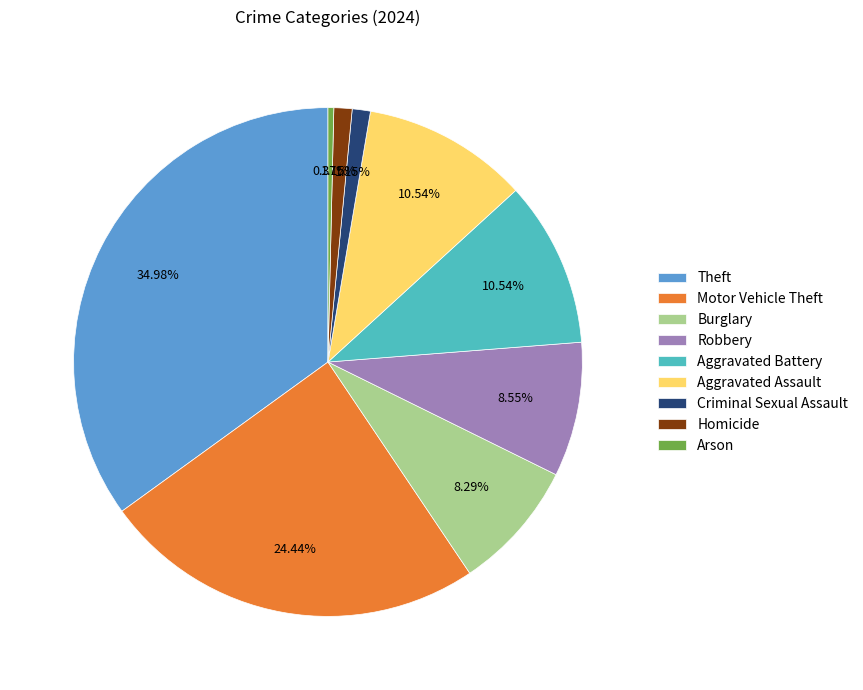

What is the smallest slice in the pie chart?

Arson